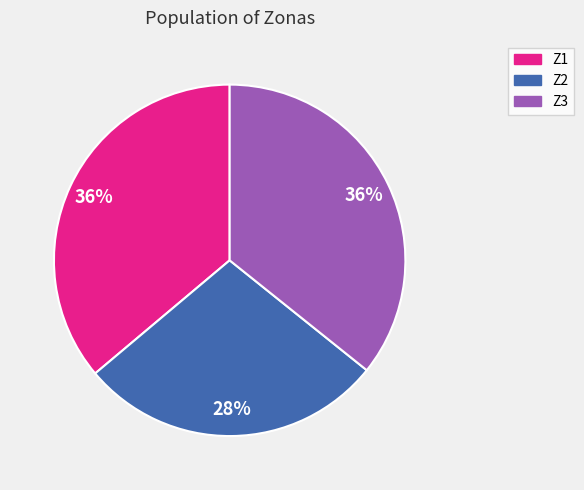

Does Z2 represent more than half of the total?

No